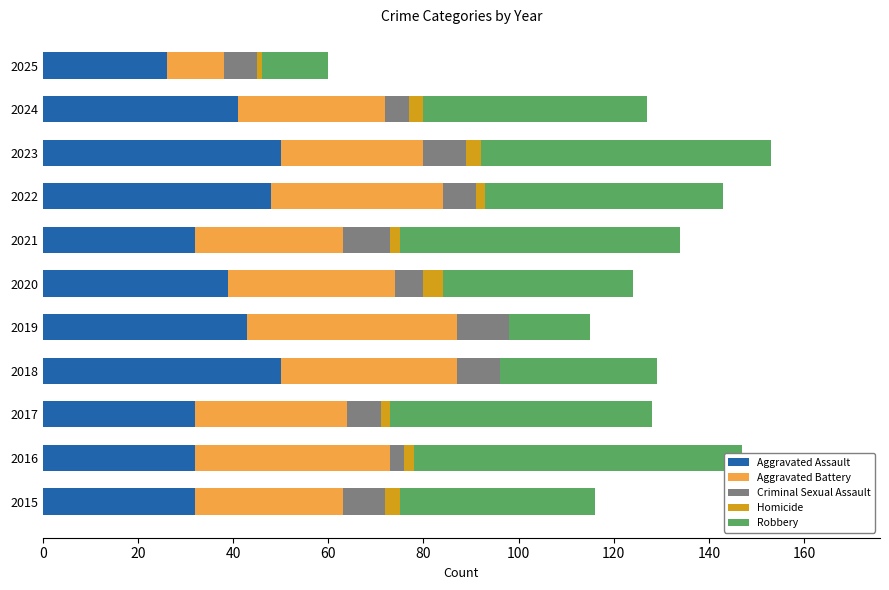

What position from the left is 10?

11